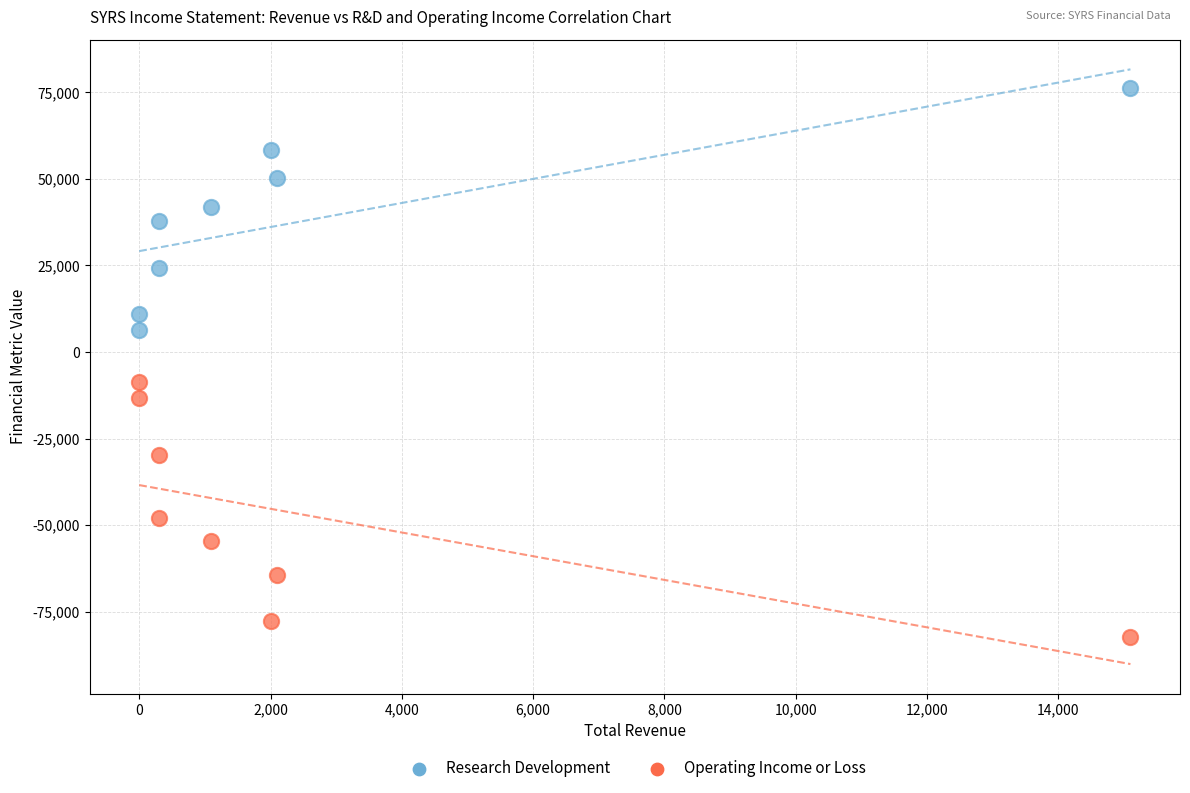

Which series contains the highest Y value?

Research Development